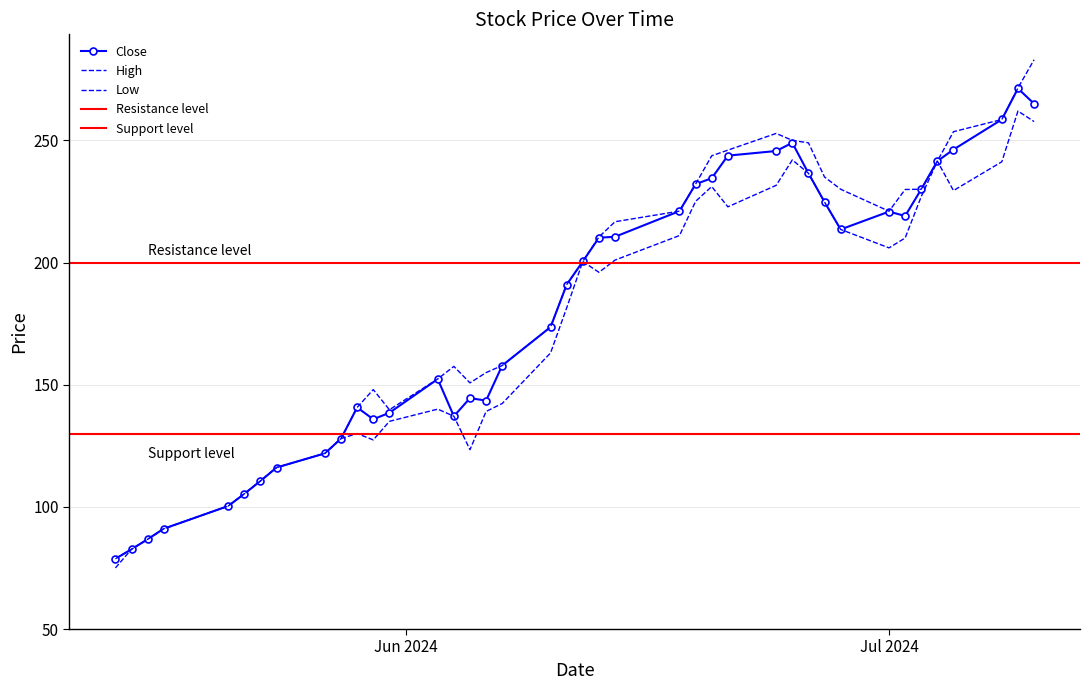

What is the smallest value displayed?

75.0